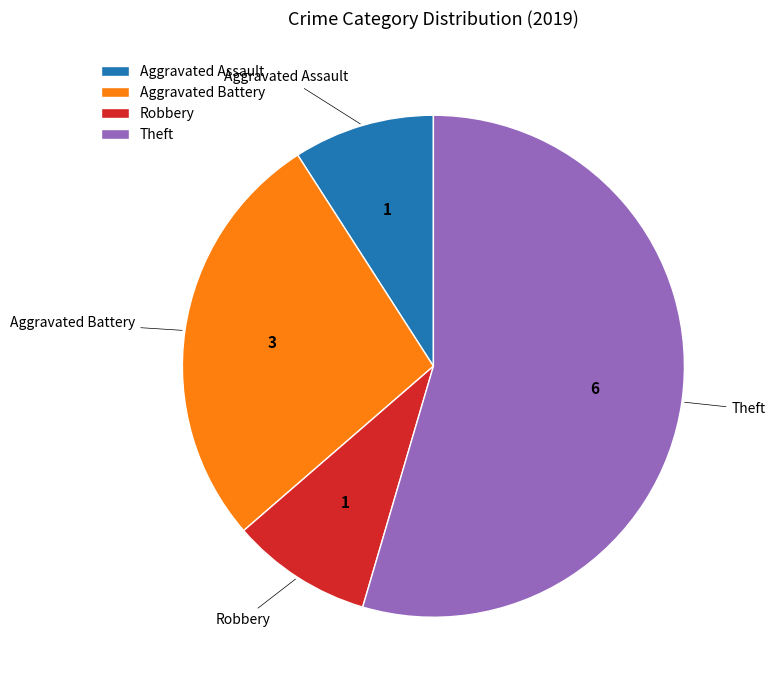

Which slice is the largest?

Theft